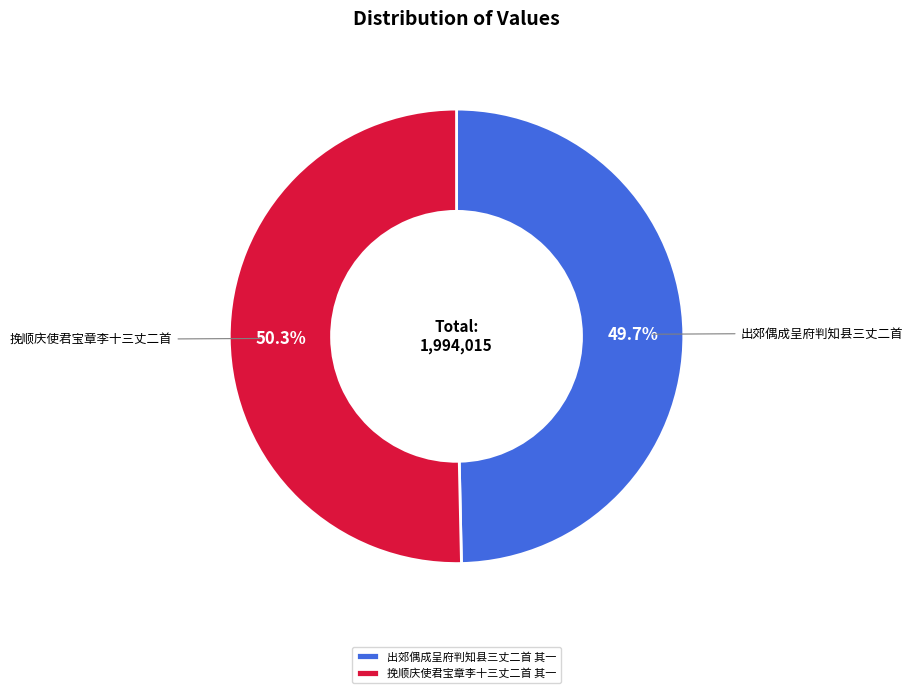

The 出郊偶成呈府判知县三丈二首 其一 slice represents 50% of the pie. True or false?

True